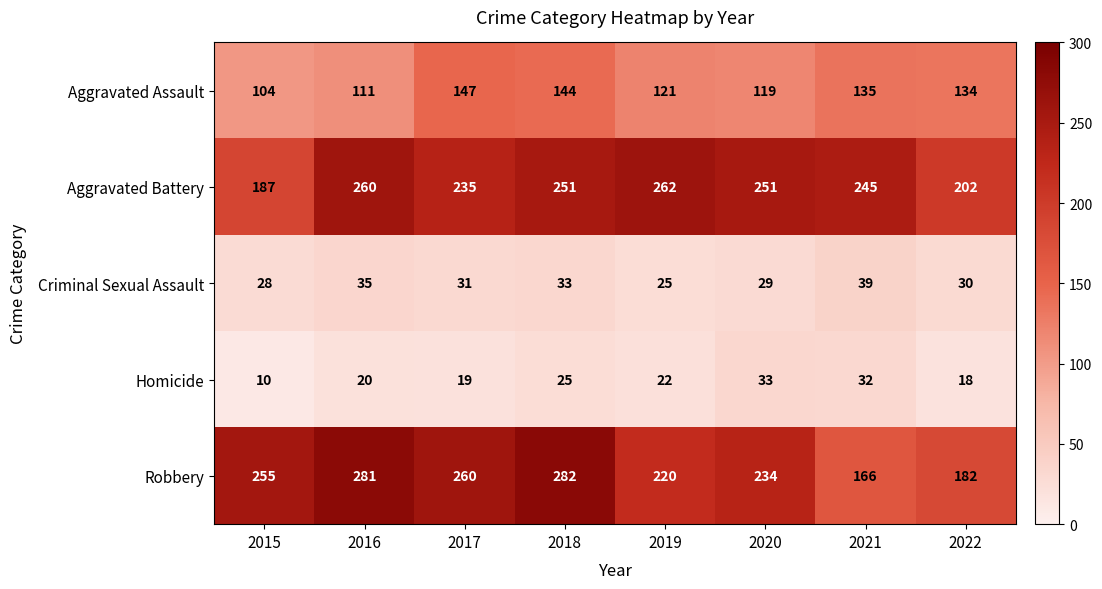

At how many categories does at least one series exceed 160?

8